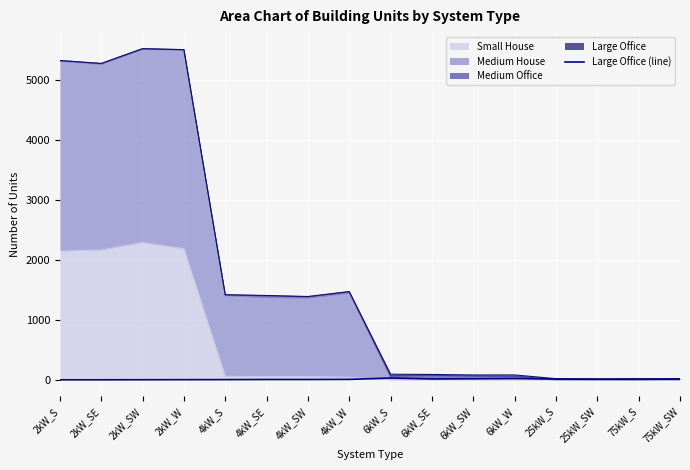

What is the change in value from 6kW_SE to 6kW_SW?

+3